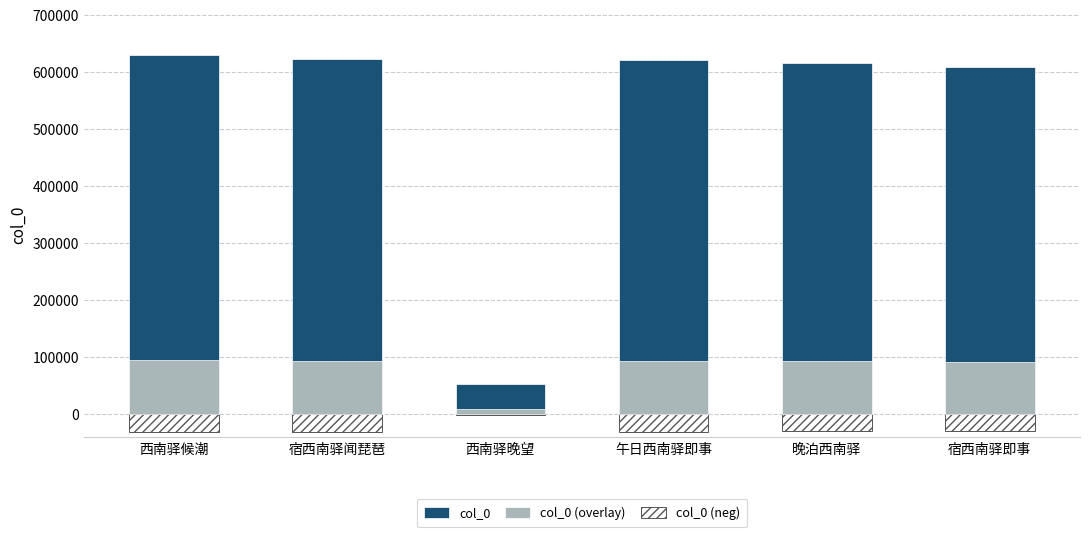

What is the difference between the col_0 values at 晚泊西南驿 and 午日西南驿即事?

5148.0